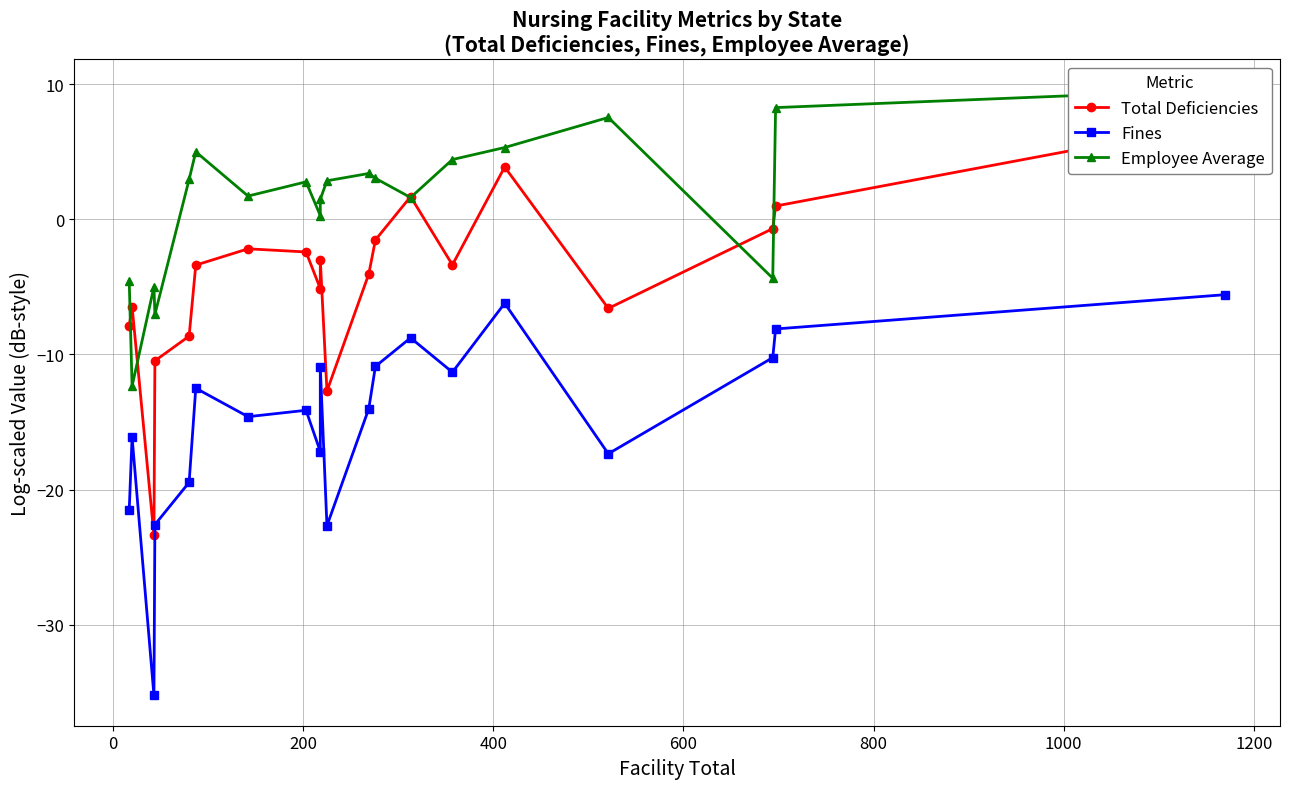

What is the value of the Fines point at the 8th from the left?

-14.1